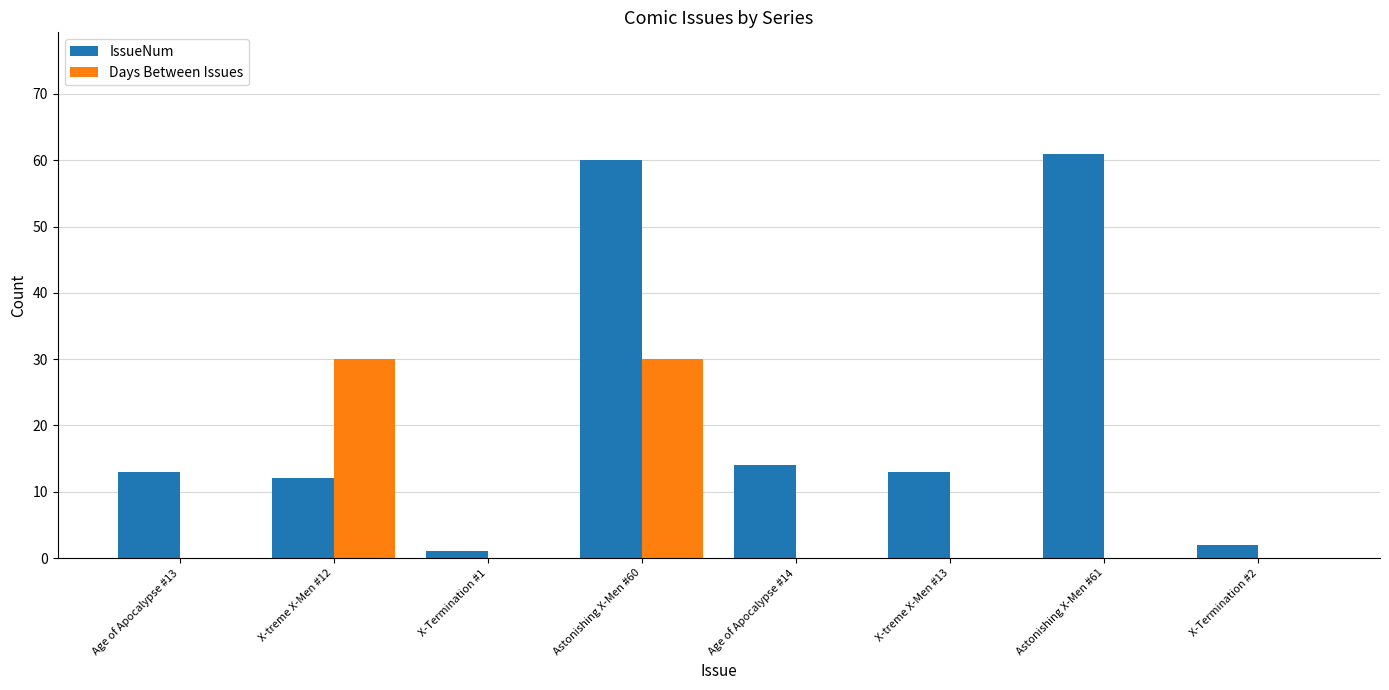

Which series changed the most between X-treme X-Men #12 and X-Termination #1?

Days Between Issues